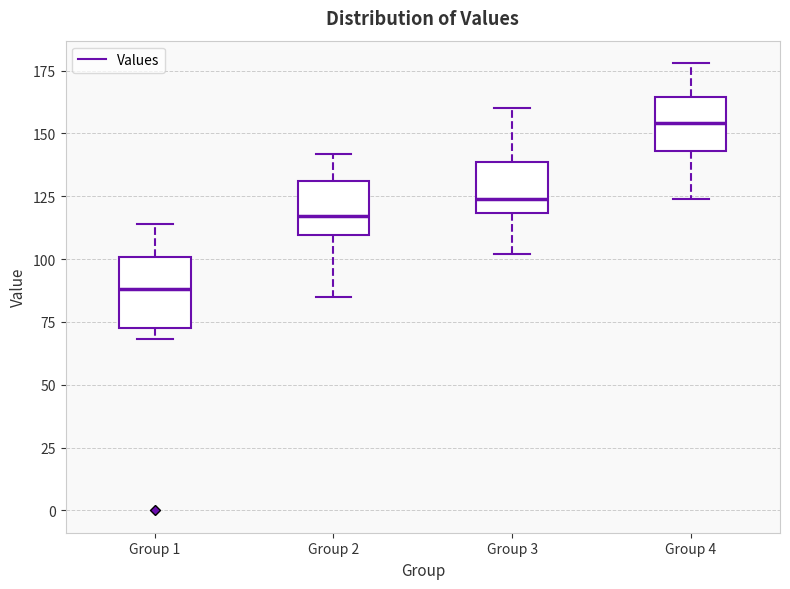

Where is the lower edge of the box for Group 3 on the y-axis? The values are not printed on the chart, so give them approximately, as read against the axis.

120